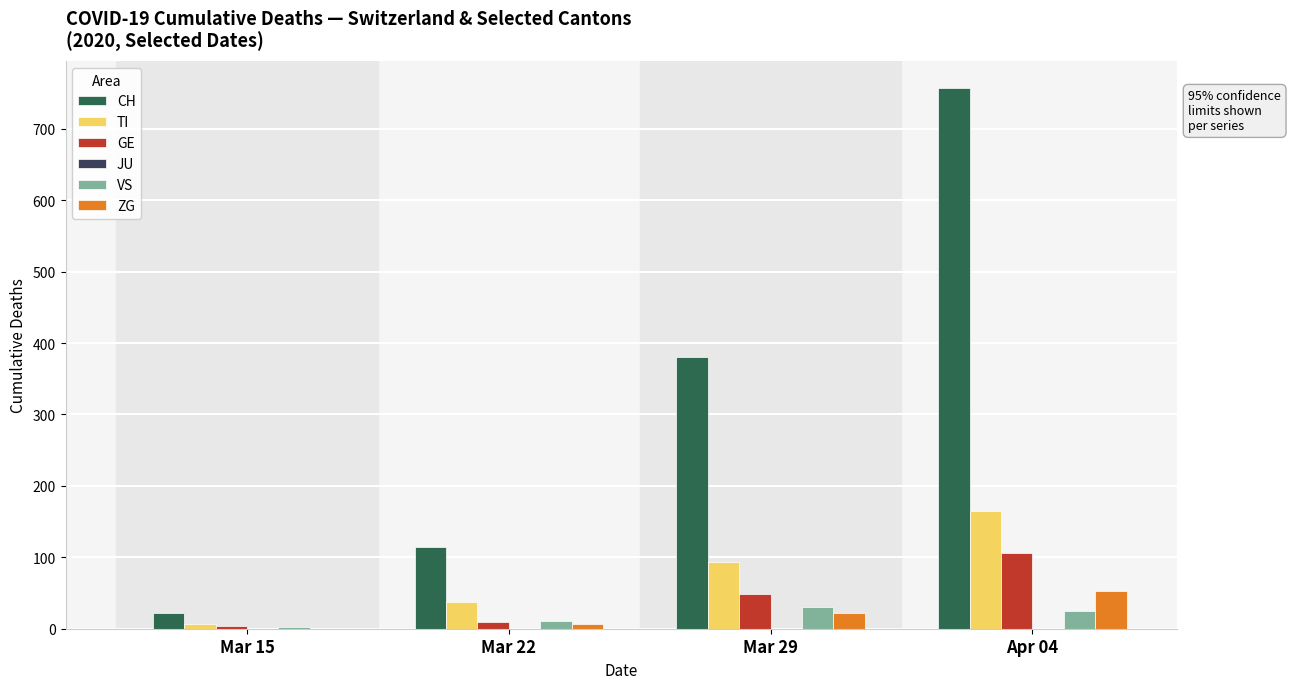

What is the average value of the CH series?

318